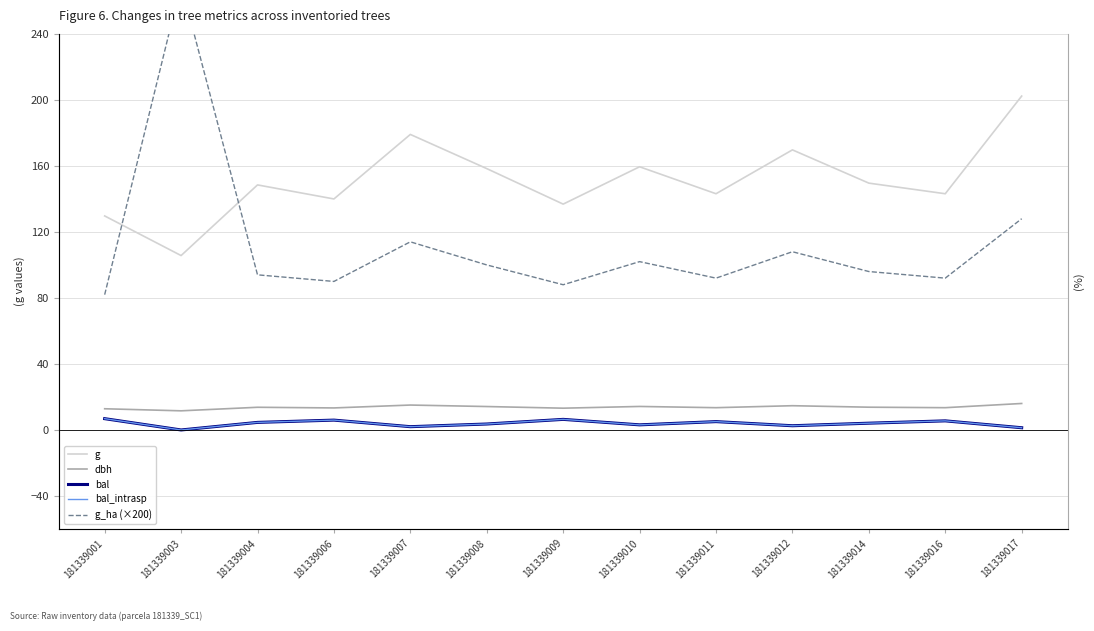

Which label corresponds to the smallest value in the chart?

181339003